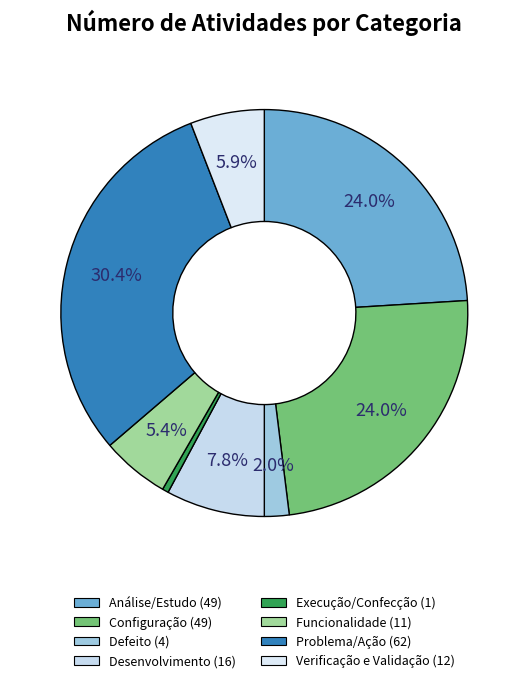

True or false: Execução/Confecção accounts for 0% of the total.

True